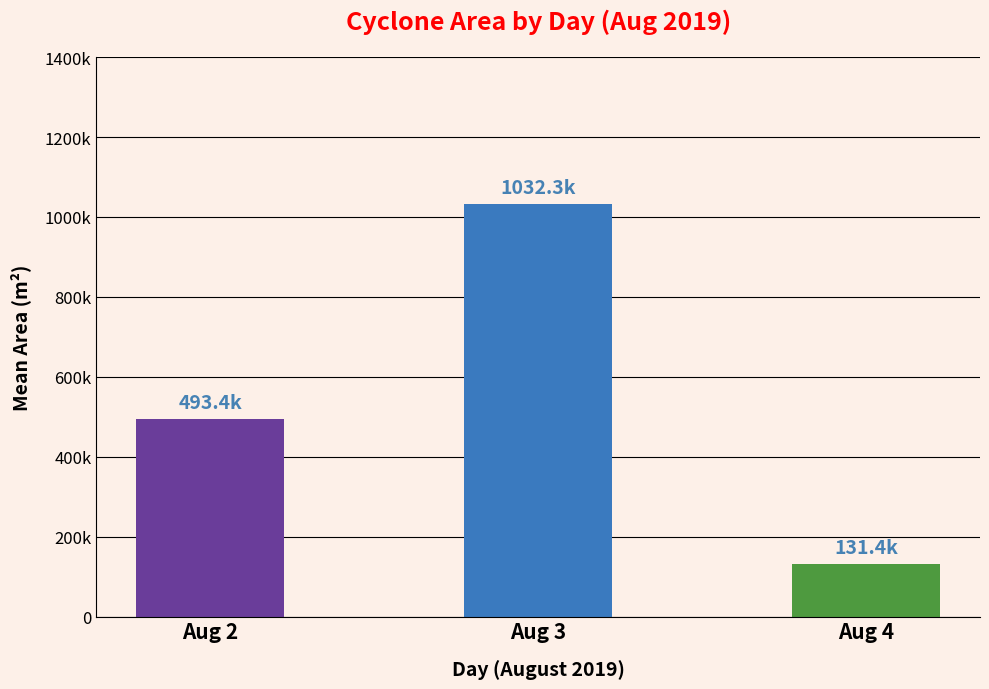

What is the value of the 3rd bar from the left?

131406.2